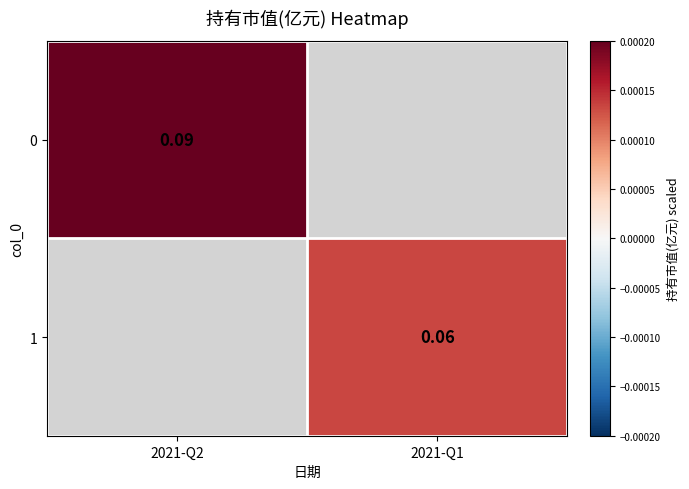

Rank the series at 2021-Q2 from lowest to highest value.

0, 1